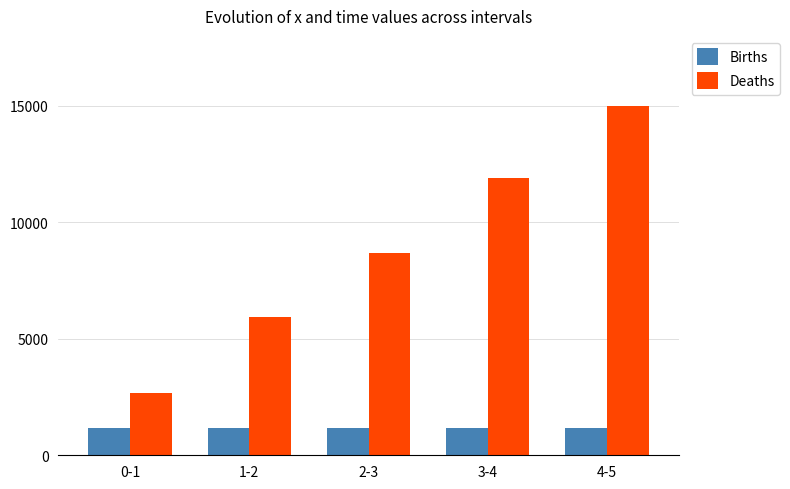

What is the greatest value displayed?

14978